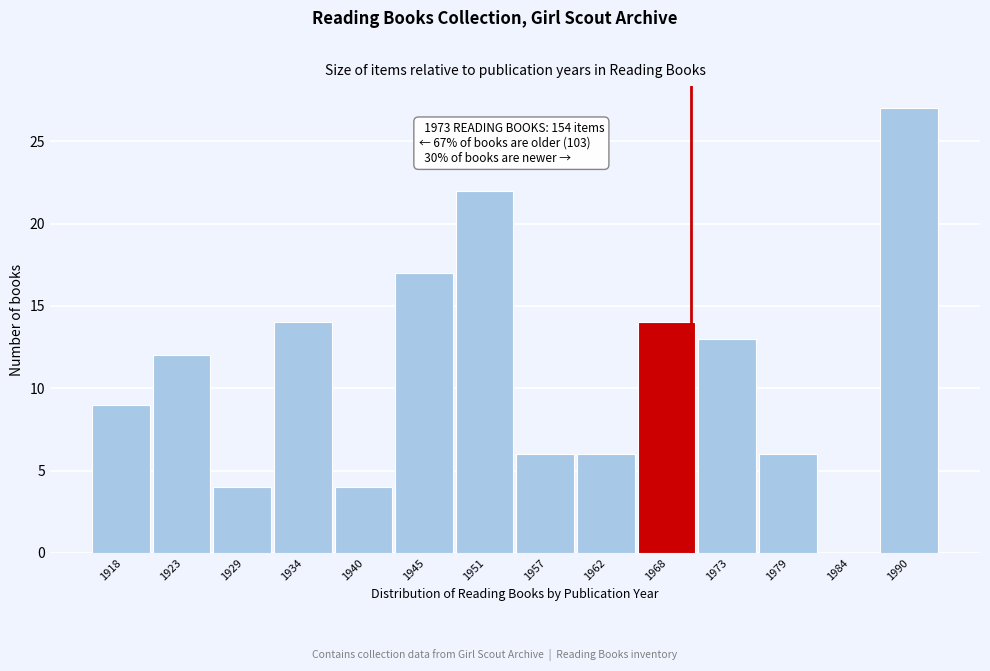

Reading right to left, transcribe all the data shown in this chart.

1990=27	1984=0	1979=6	1973=13	1968=14	1962=6	1957=6	1951=22	1945=17	1940=4	1934=14	1929=4	1923=12	1918=9